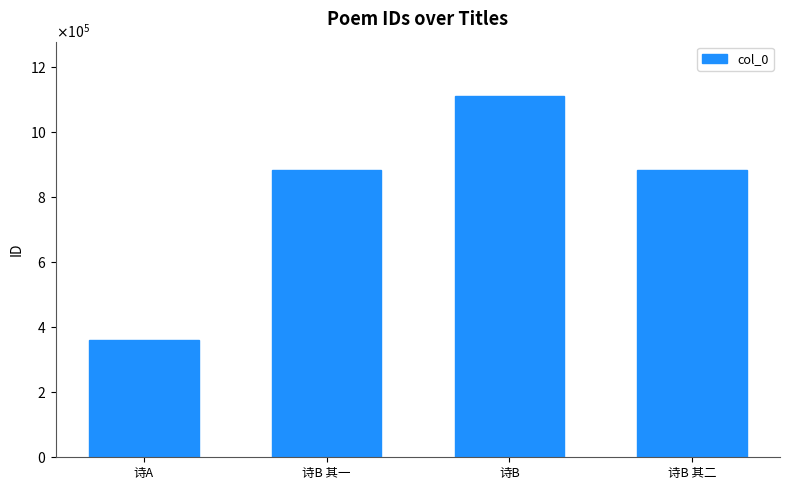

What is the average value?

808552